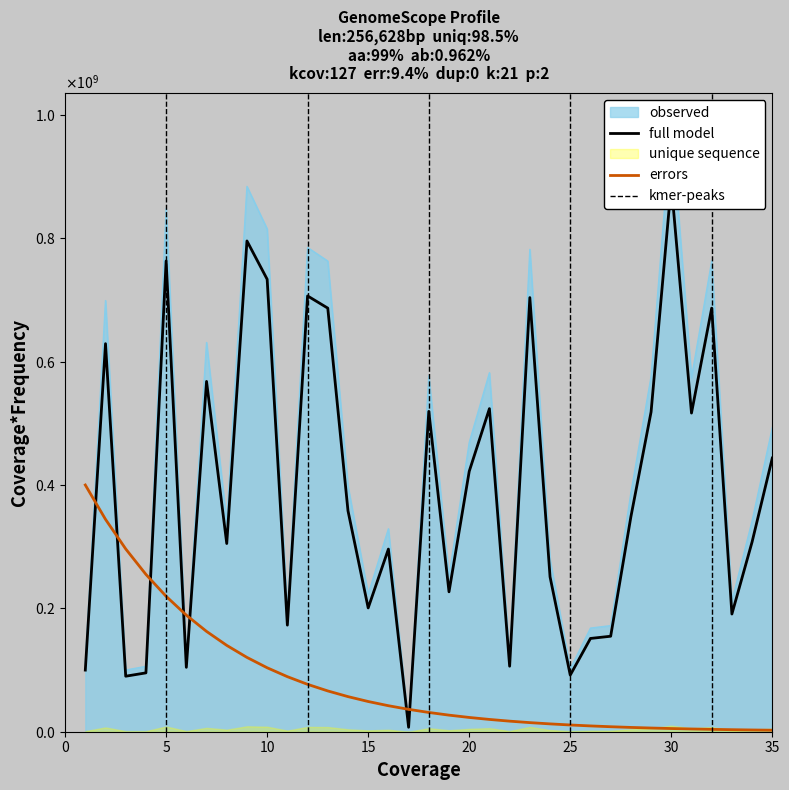

Does the chart have visible grid lines?

No